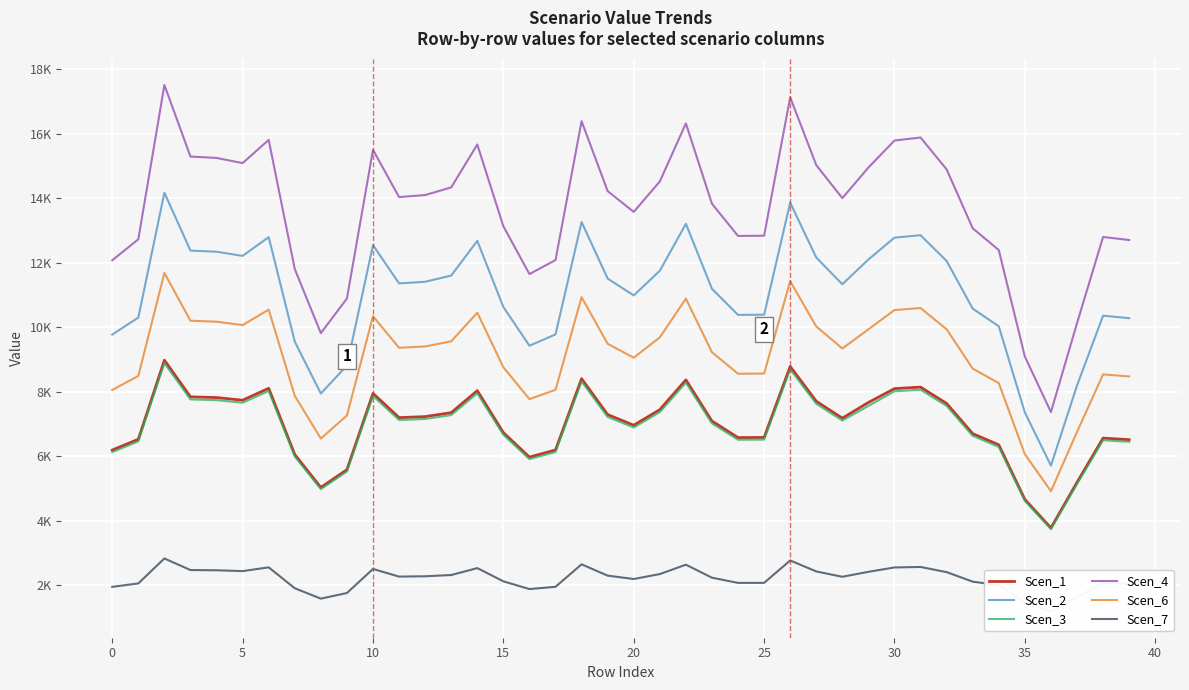

True or false: Scen_1 has a value of 8033.1 at 14.

True